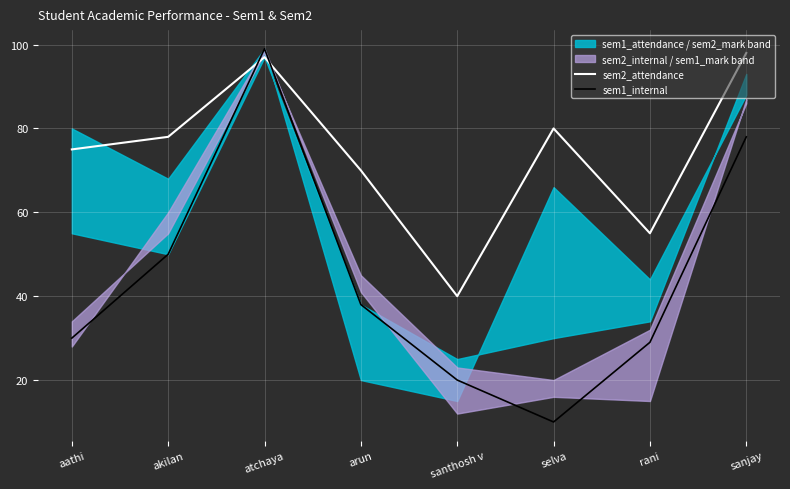

List the series in order of their overall mean, highest first.

sem2_attendance, sem1_internal